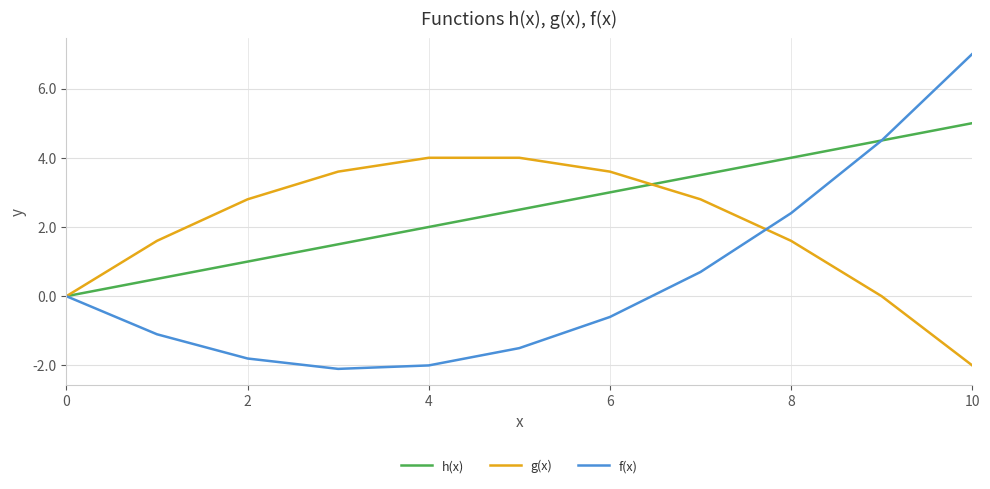

Does the chart have visible grid lines?

Yes